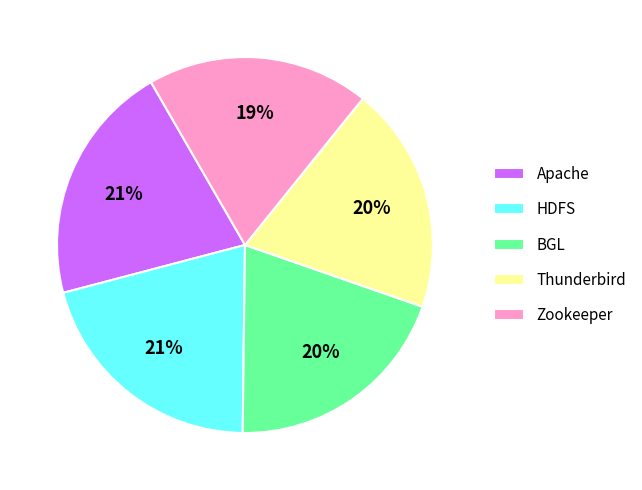

How many segments does this pie chart have?

5